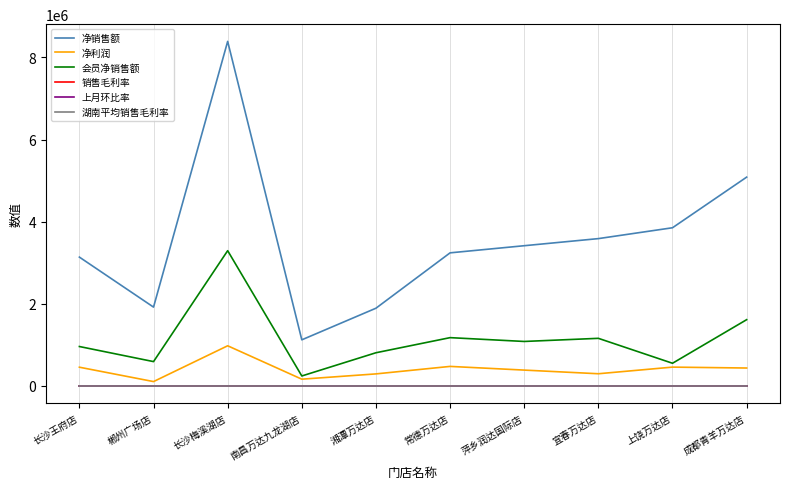

True or false: 会员净销售额 and 湖南平均销售毛利率 intersect in this chart.

False